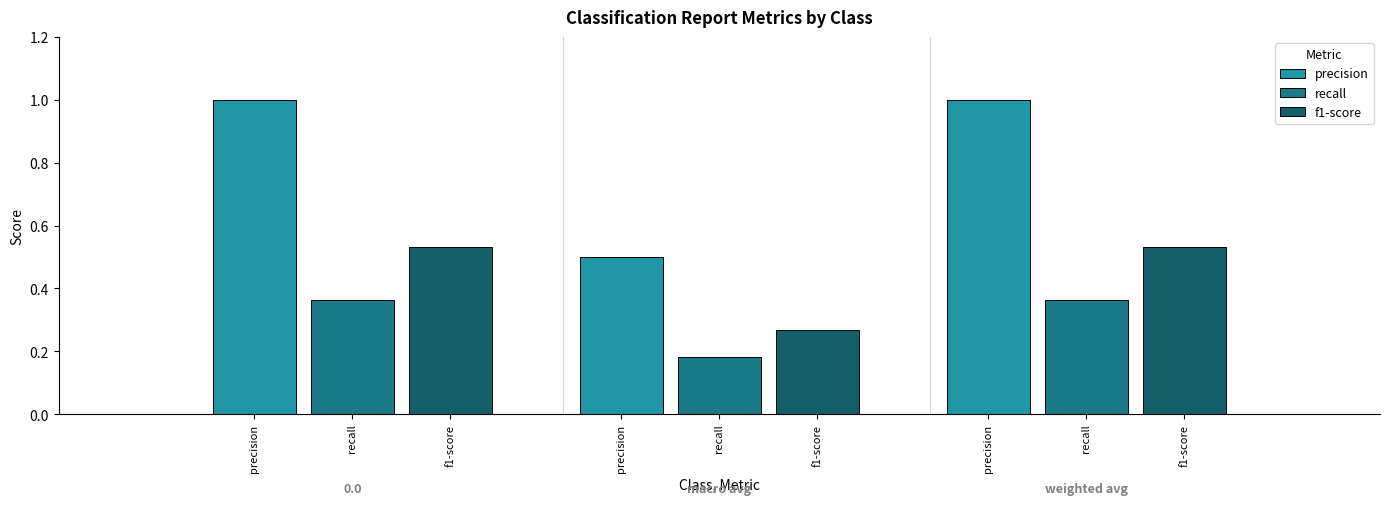

What is the sum of all f1-score values?

1.3